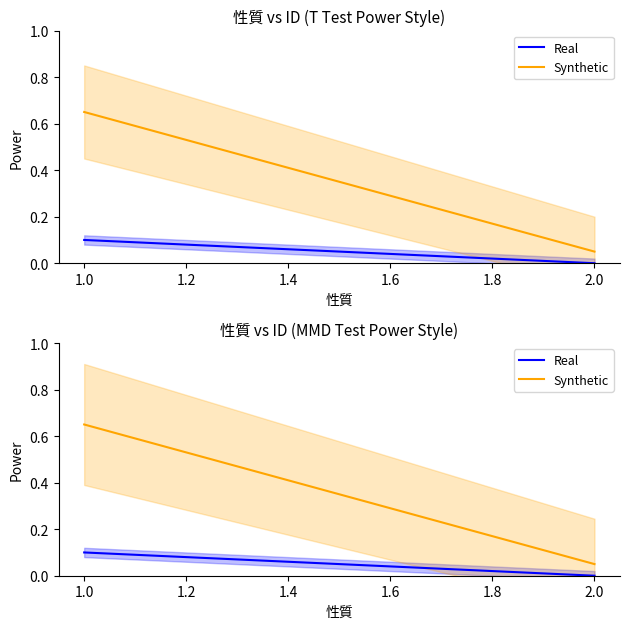

What is the approximate value of Synthetic at 1.0?

0.6